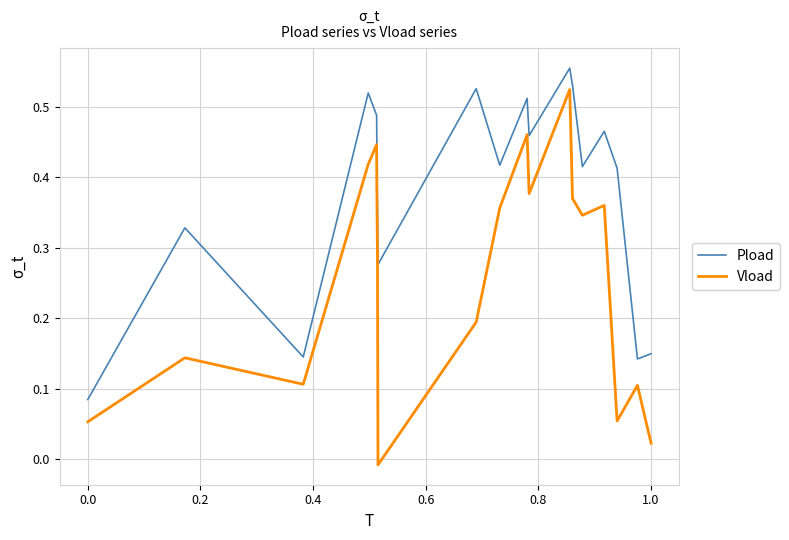

Is this an area chart (filled region under the line)?

No